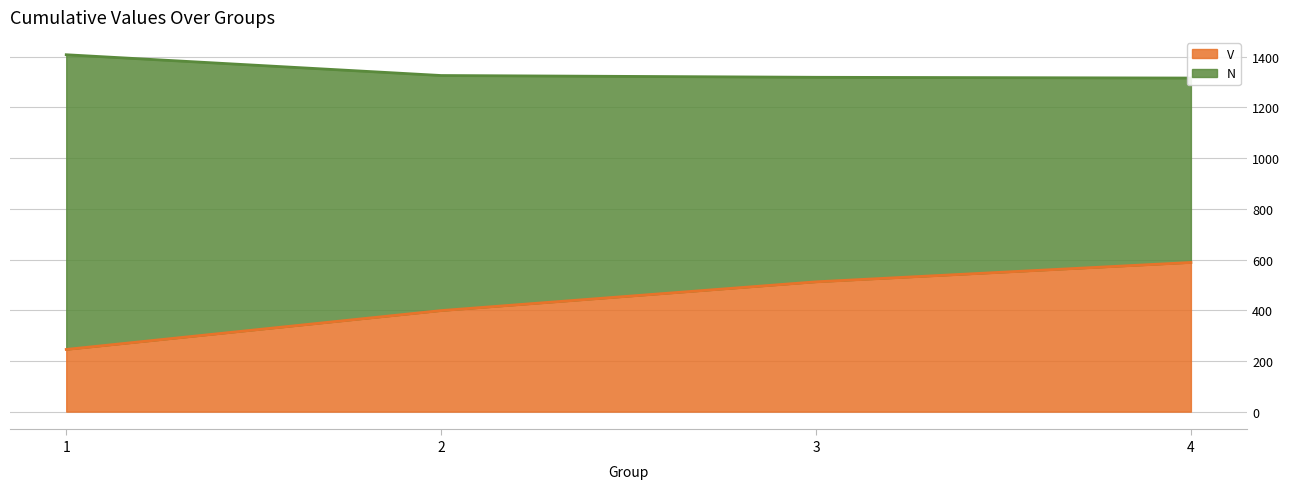

True or false: V and N intersect in this chart.

False